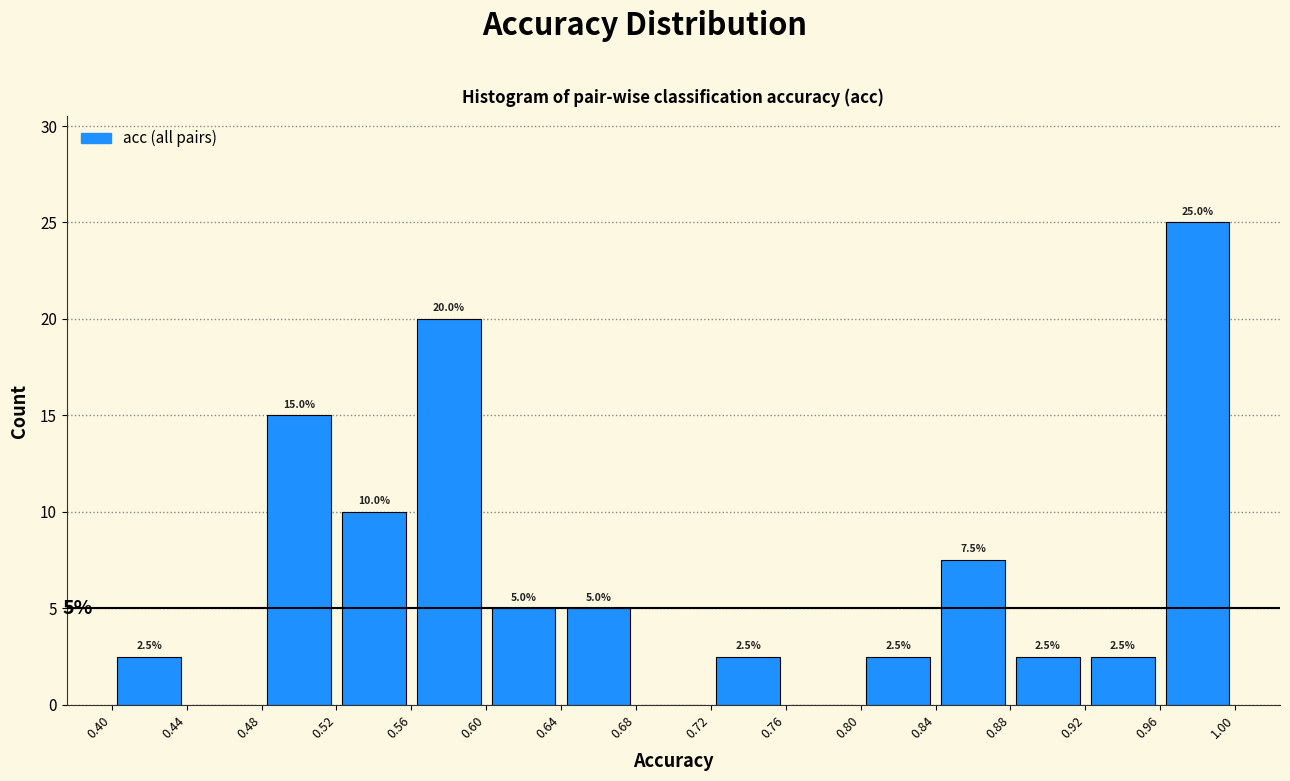

Over which range of the x-axis is the bar tallest?

0.96 to 1.00